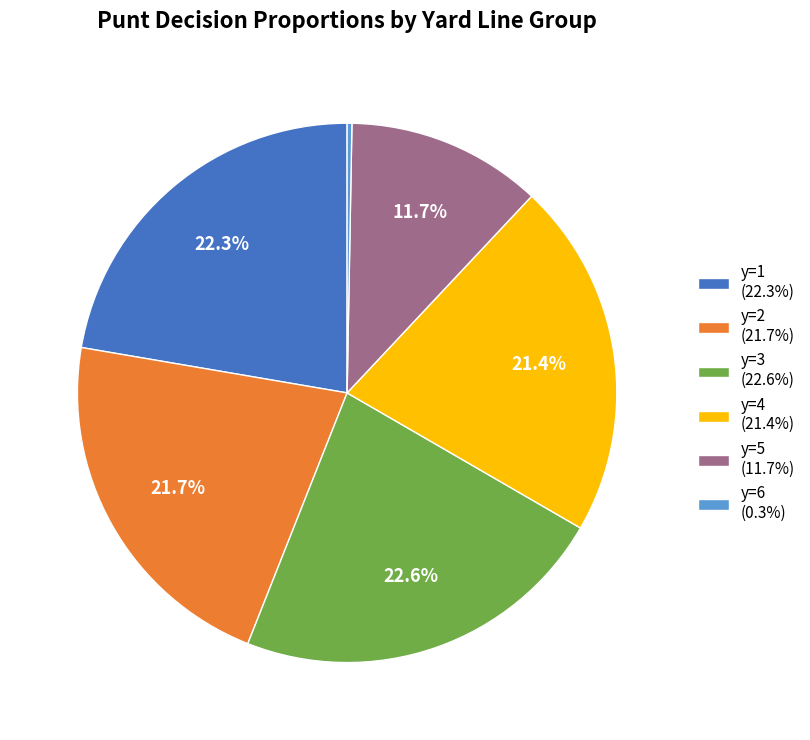

Does any single category account for the majority?

No